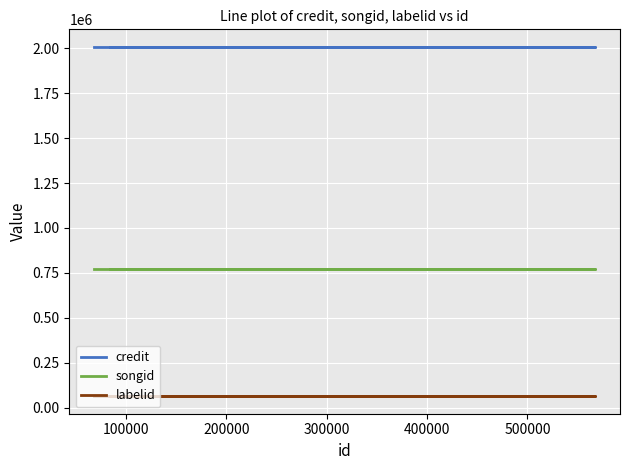

How many lines are shown in the chart?

3